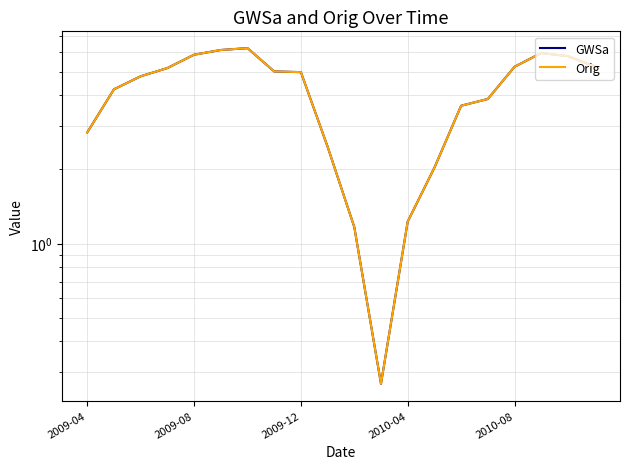

What is the average value of the GWSa series?

4.1